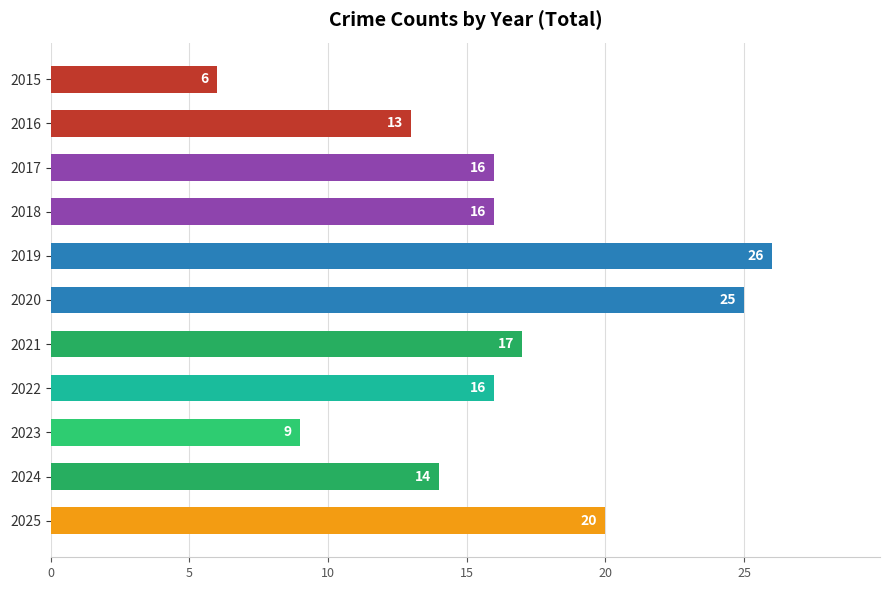

Which category has the highest value across all series?

2019